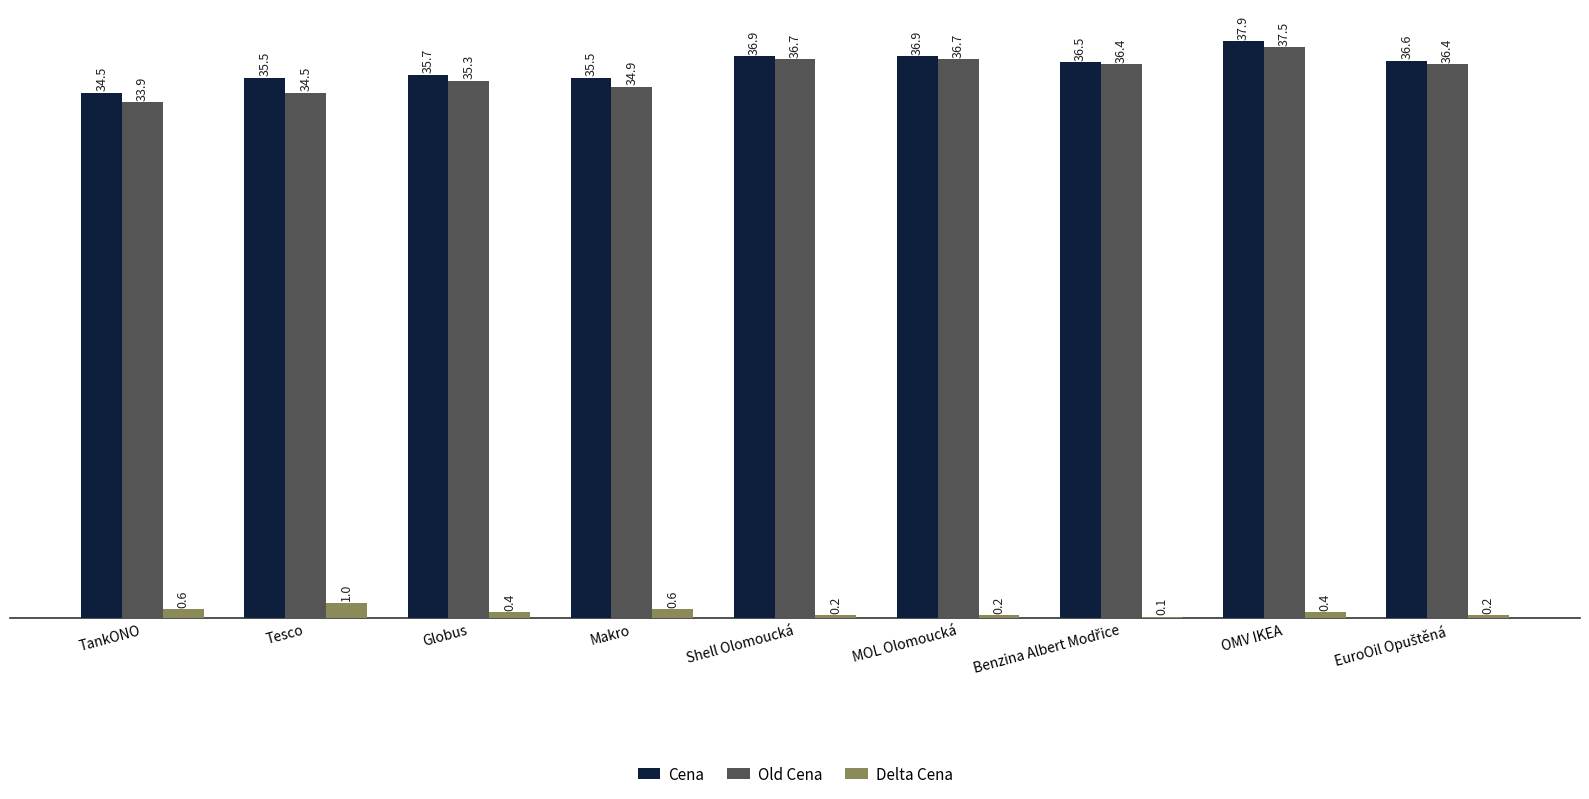

True or false: Old Cena has a value of 34.9 at Makro.

True